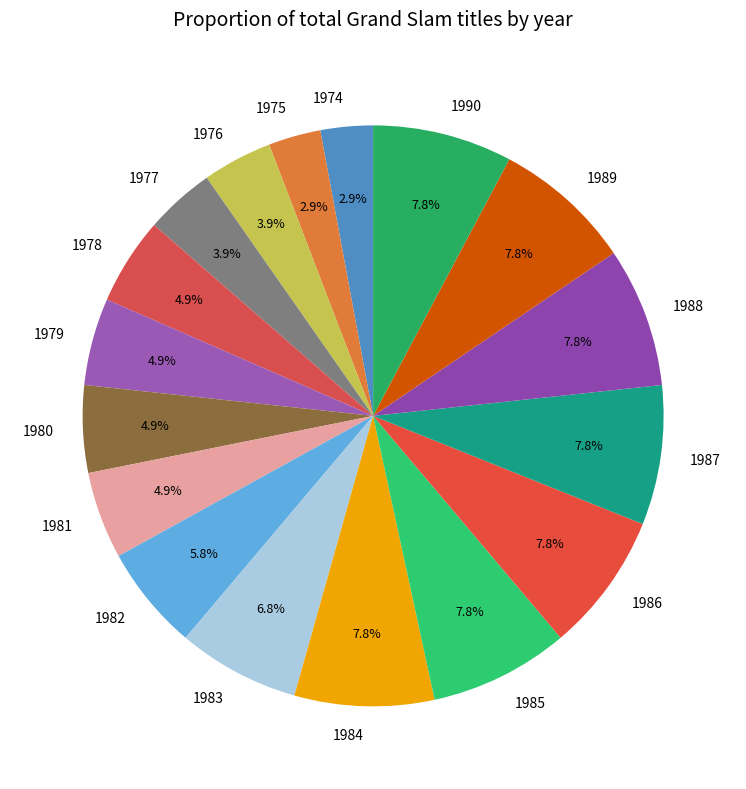

Between 1988 and 1981, which is larger?

1988